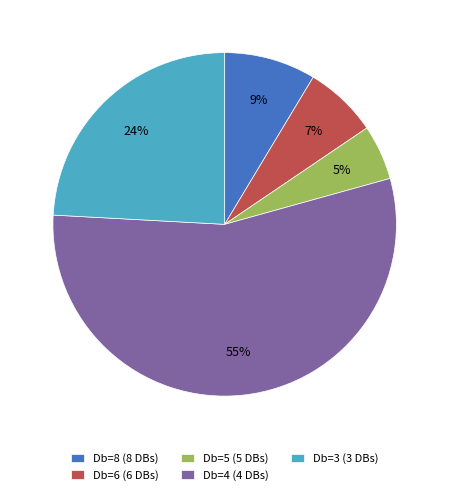

To the nearest percent, what is the difference between the largest and smallest slice percentages?

50%